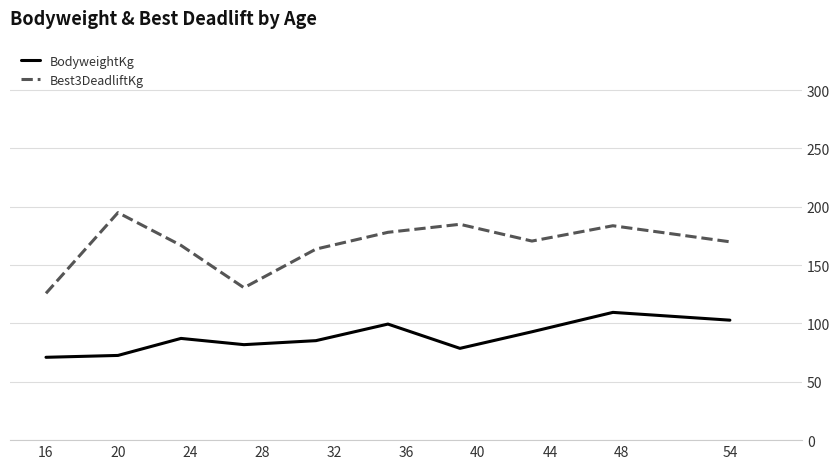

What is the difference between the maximum and second lowest values in the BodyweightKg series?

36.9